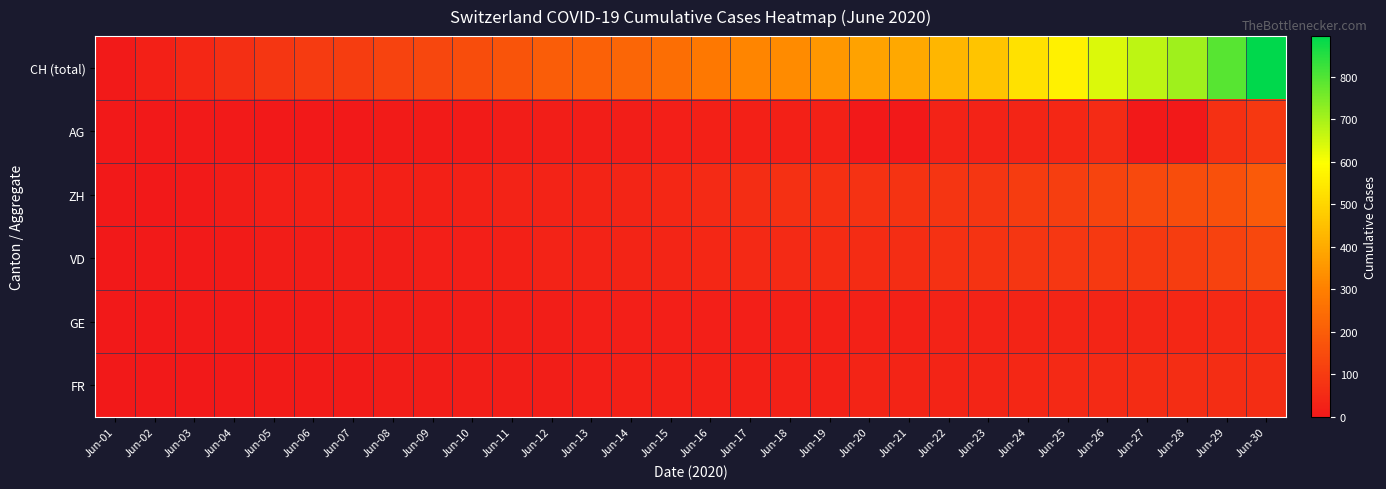

Between Jun-06 and Jun-23, which series saw the biggest shift?

CH (total)